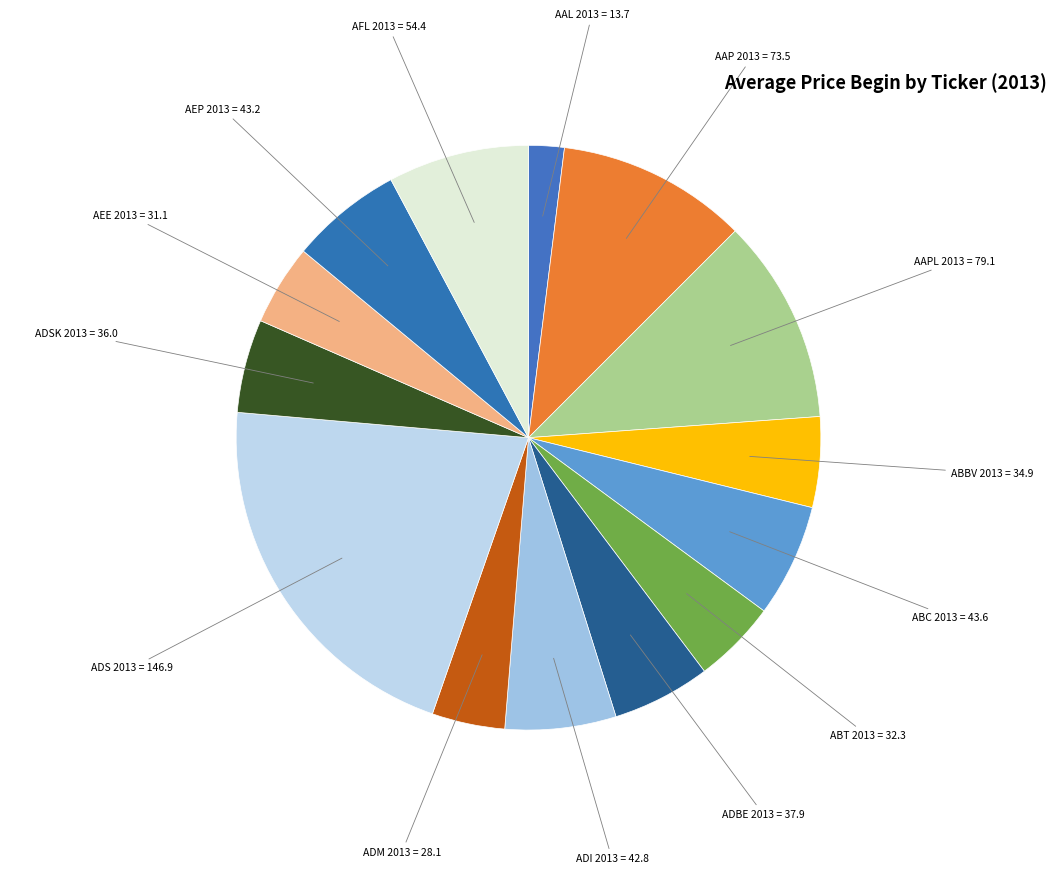

Count the number of slices in the pie.

14